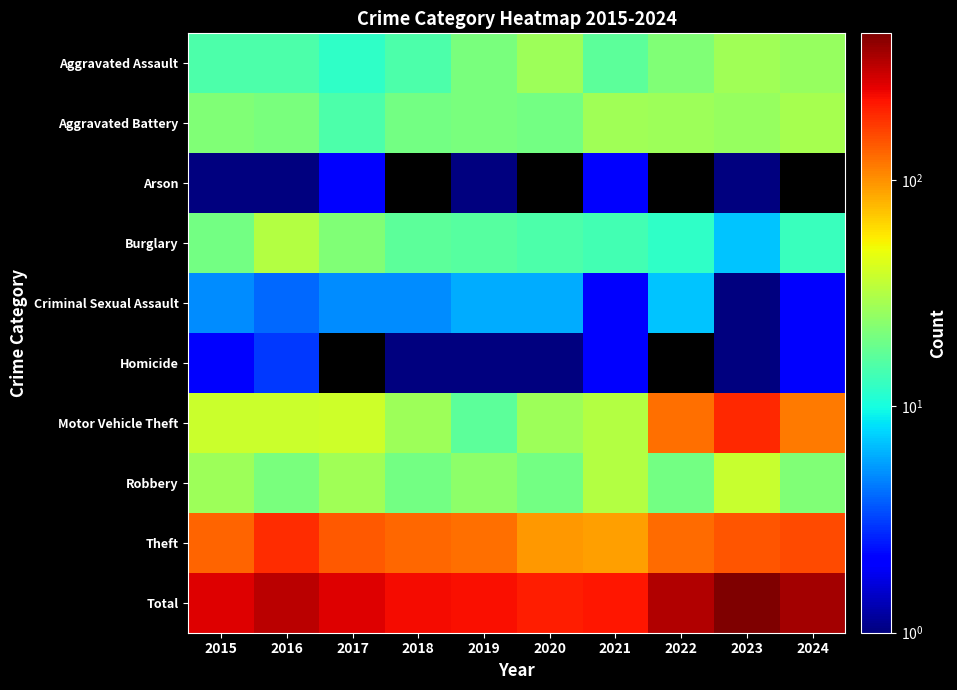

Which series has the largest range (max minus min)?

Total